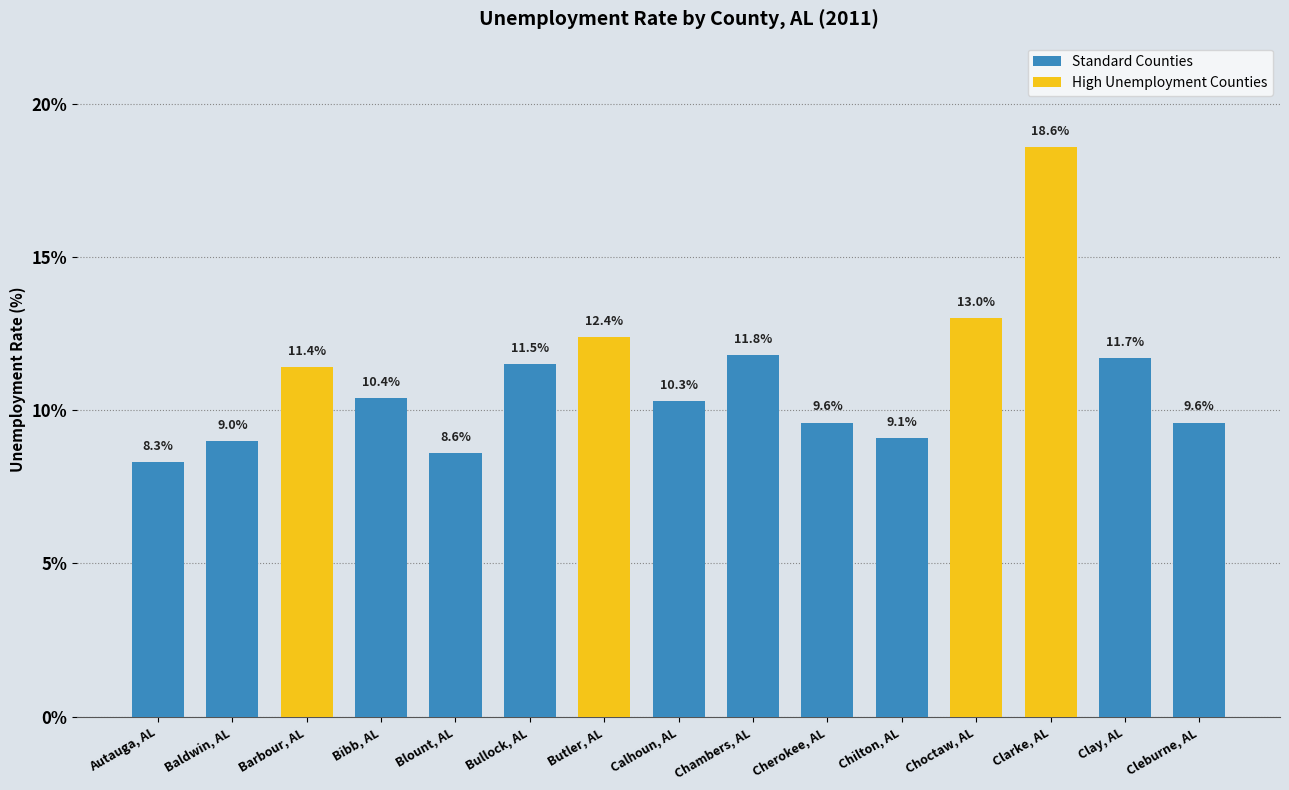

Count the number of data series in this chart.

1